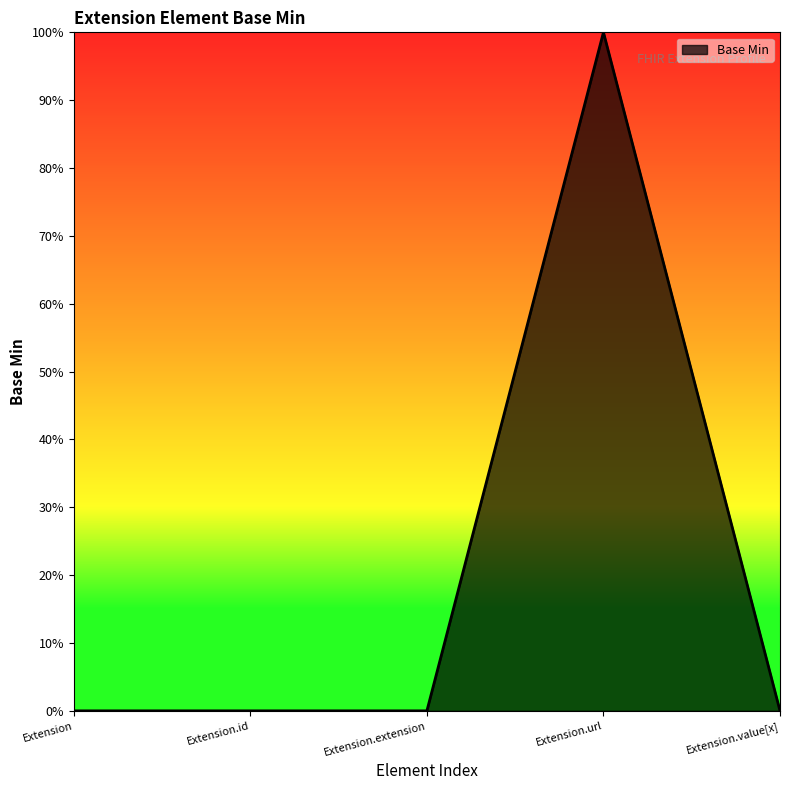

Is this an area chart (filled region under the line)?

Yes